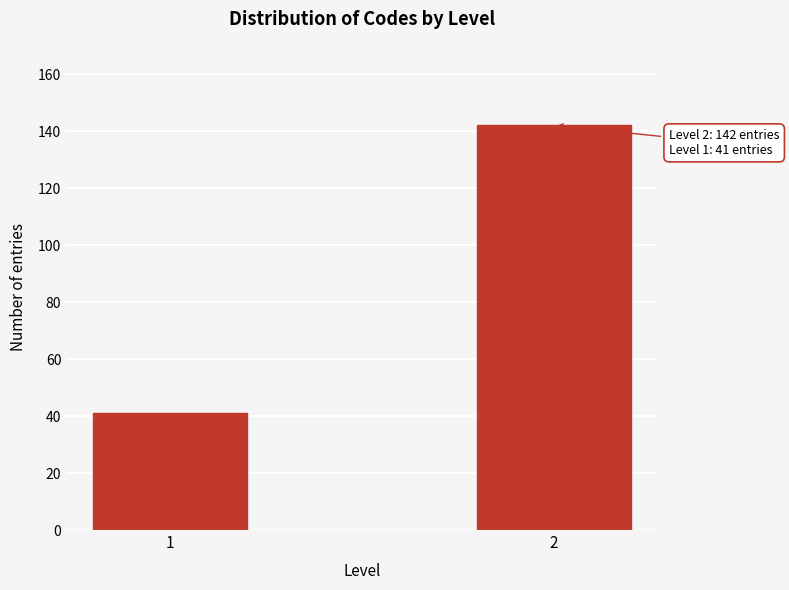

Reading left to right, transcribe all the data shown in this chart.

41	142